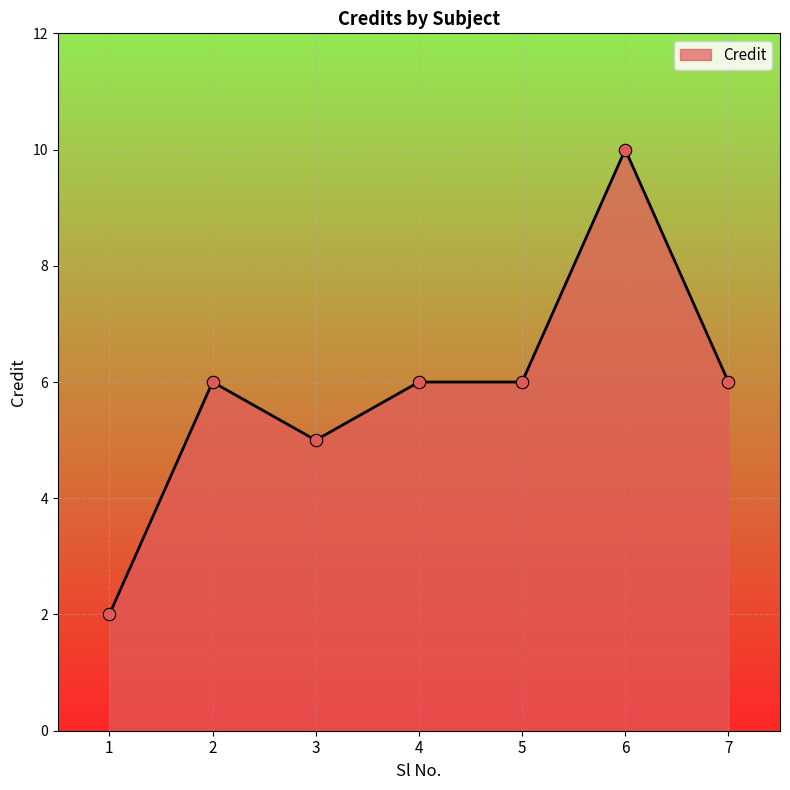

Between 7 and 6, which is larger?

6